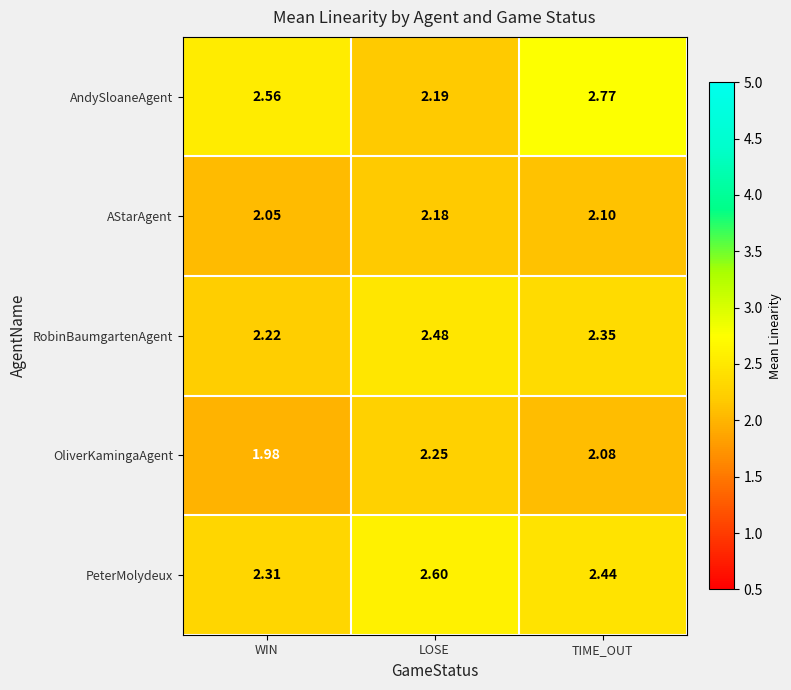

Between WIN and LOSE, which series saw the biggest shift?

AndySloaneAgent